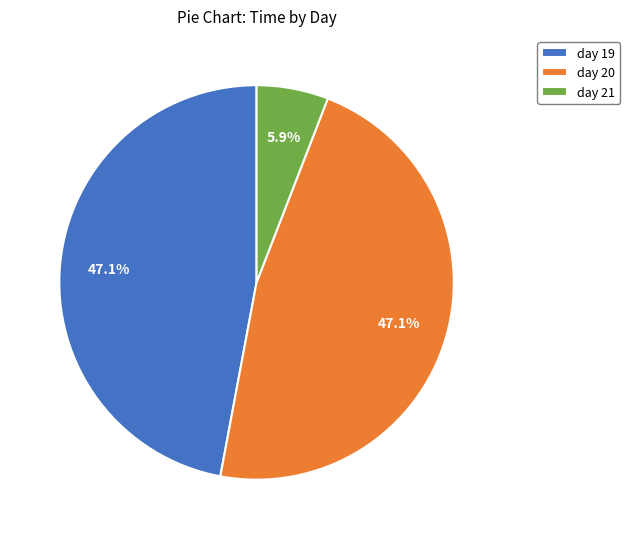

How many slices are in this pie chart?

3